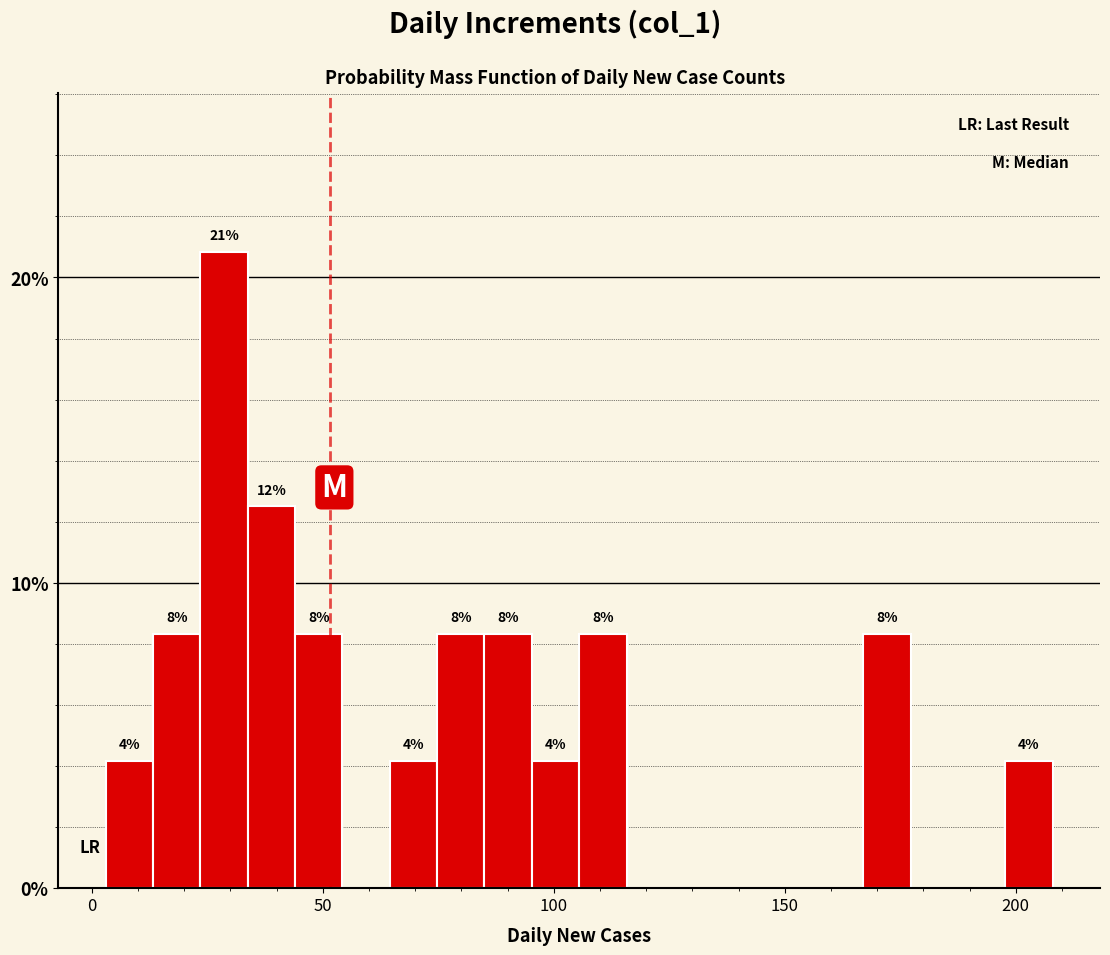

Read against the x-axis, roughly where is the centre of the tallest bar?

30